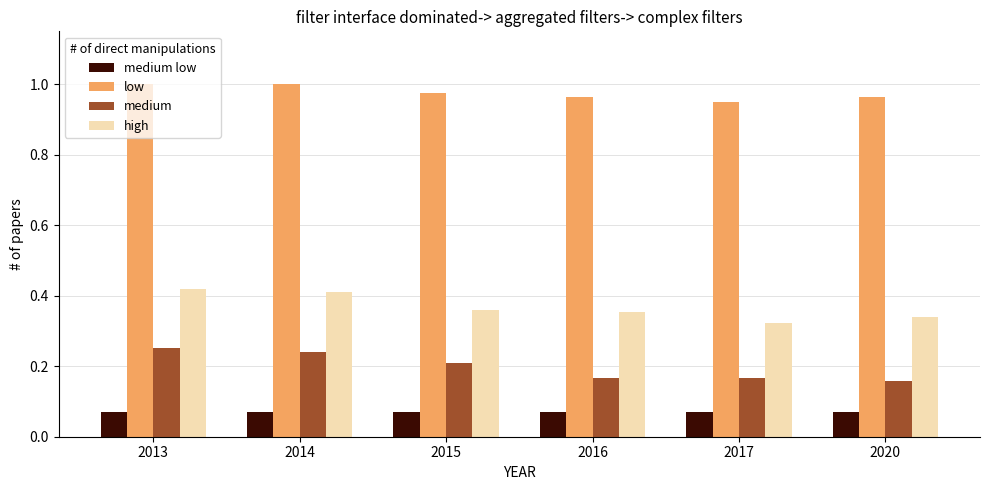

Where is low nearest to the value 0?

2017